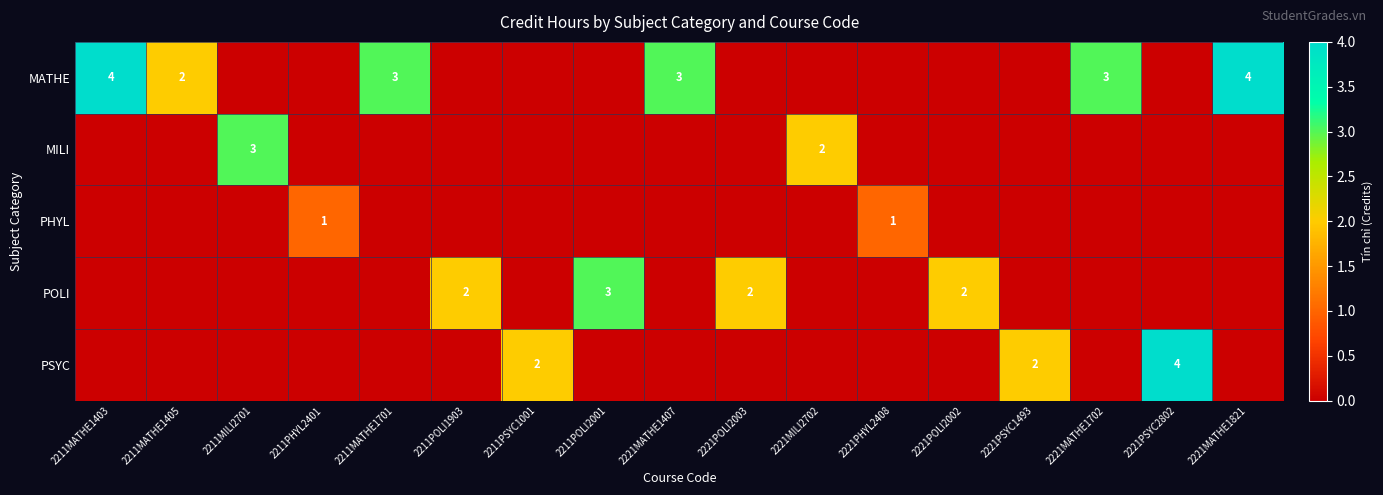

Is it true that MATHE equals 3 at 2221MATHE1407?

True